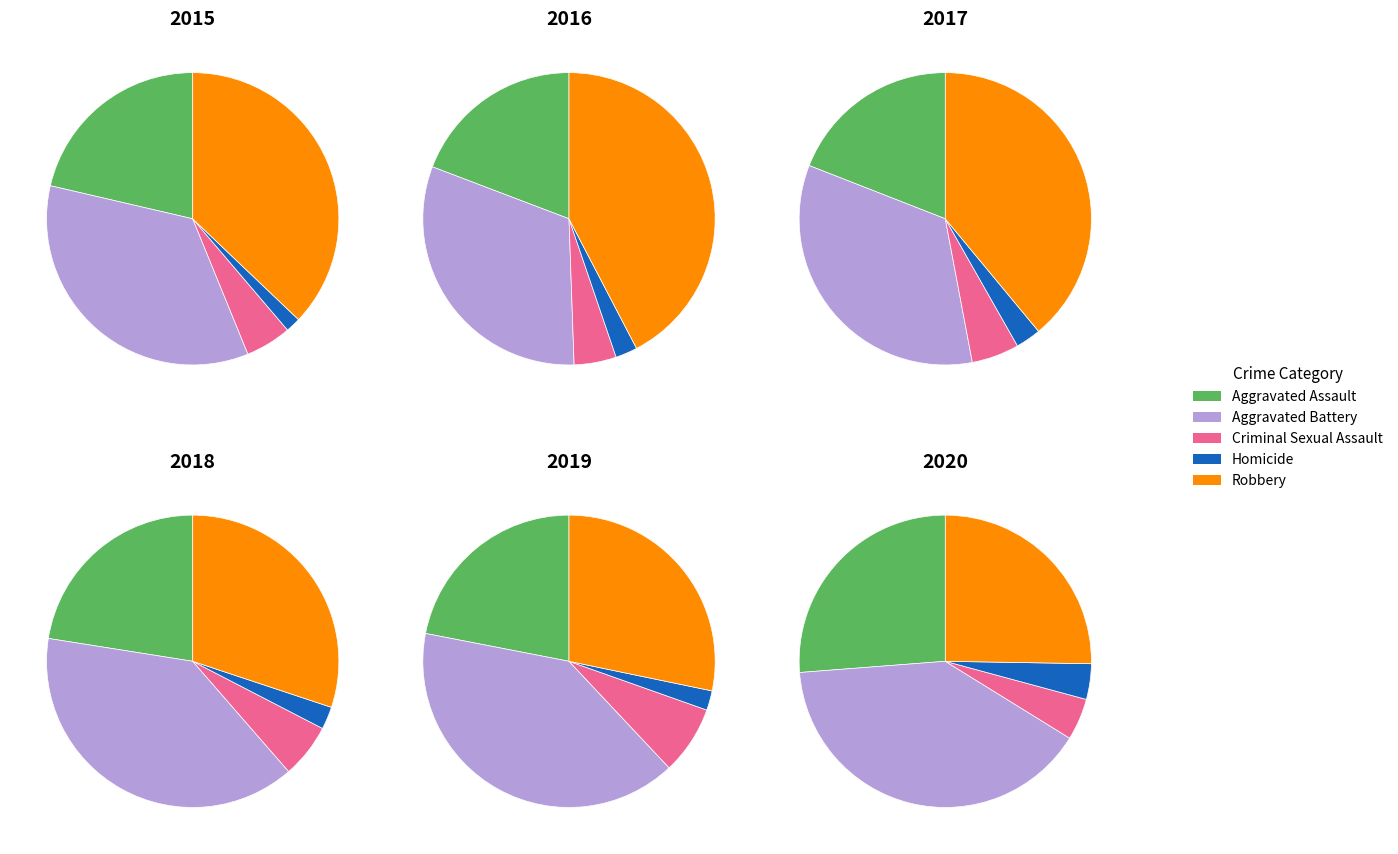

What portion of the pie excludes Robbery?

62.9%